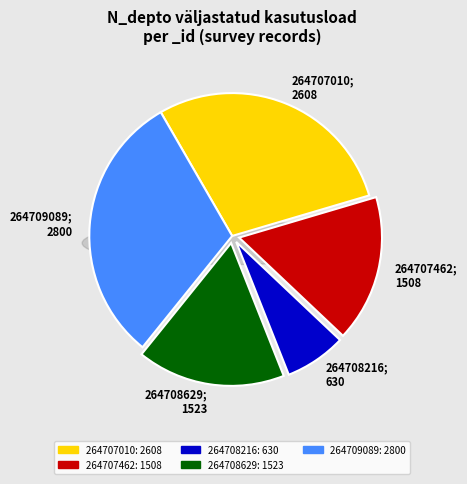

How many segments does this pie chart have?

5